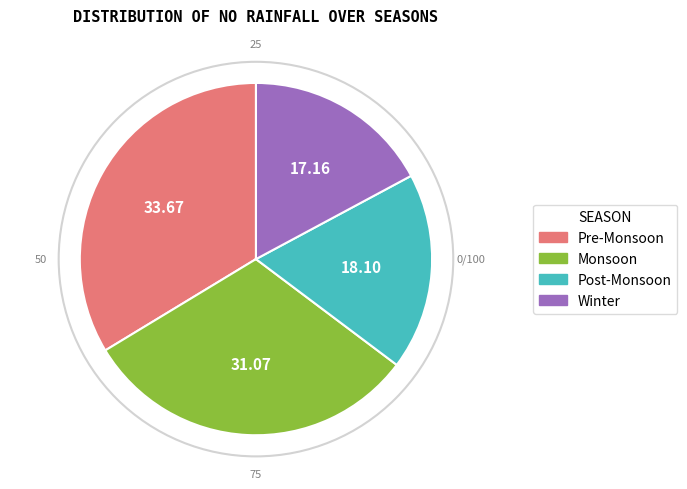

What is the ratio of the value at Monsoon to the value at Pre-Monsoon?

0.9